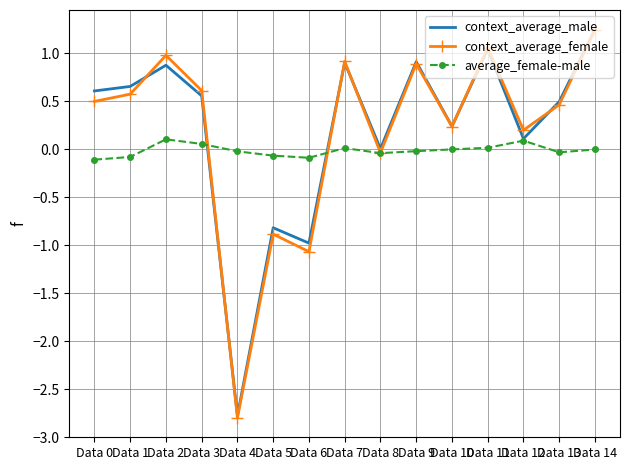

Is the value of context_average_male at Data 7 greater than the value of context_average_female at Data 13?

Yes